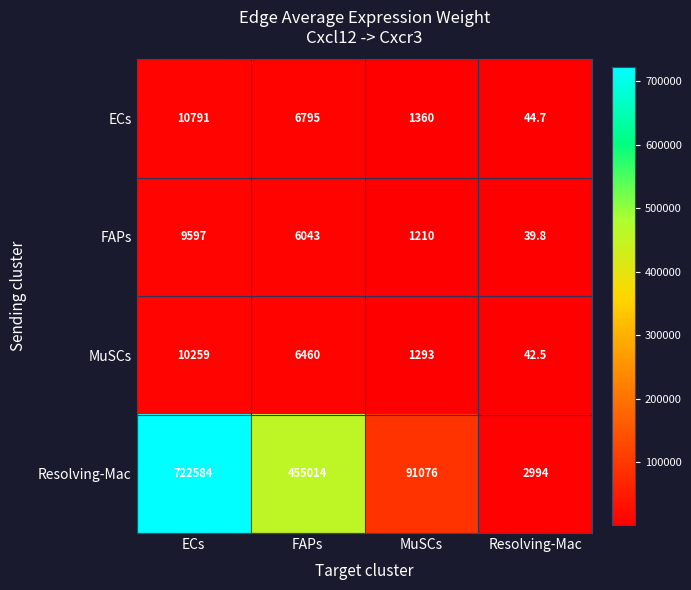

What is the difference between the second highest and second lowest values in the Resolving-Mac series?

363938.0